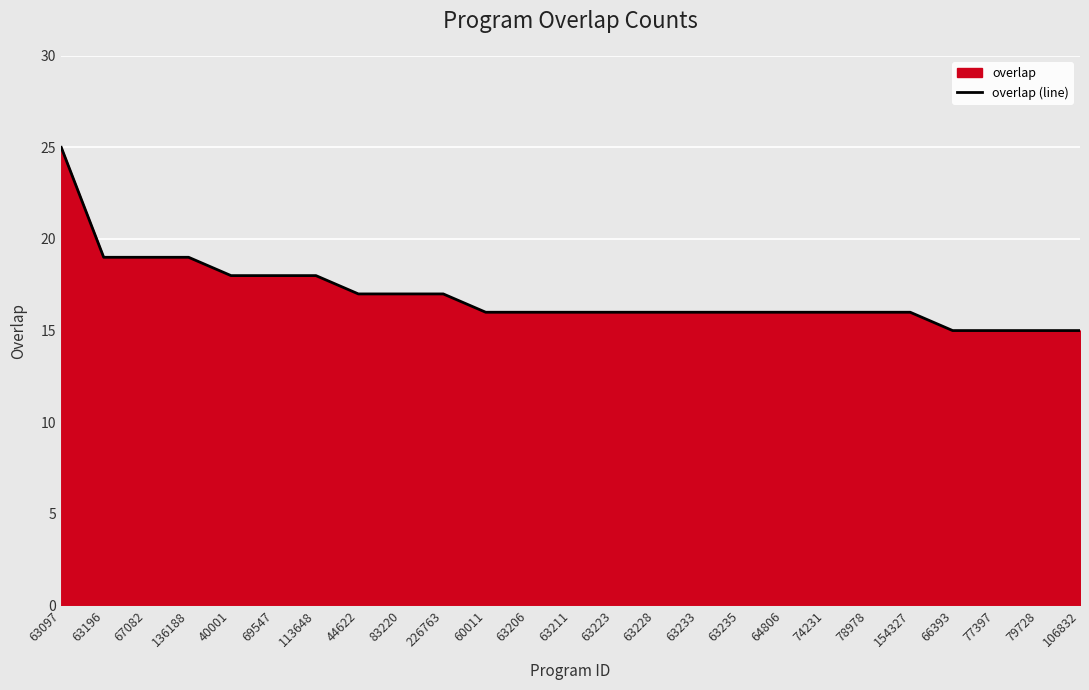

How many distinct data groups are displayed?

1